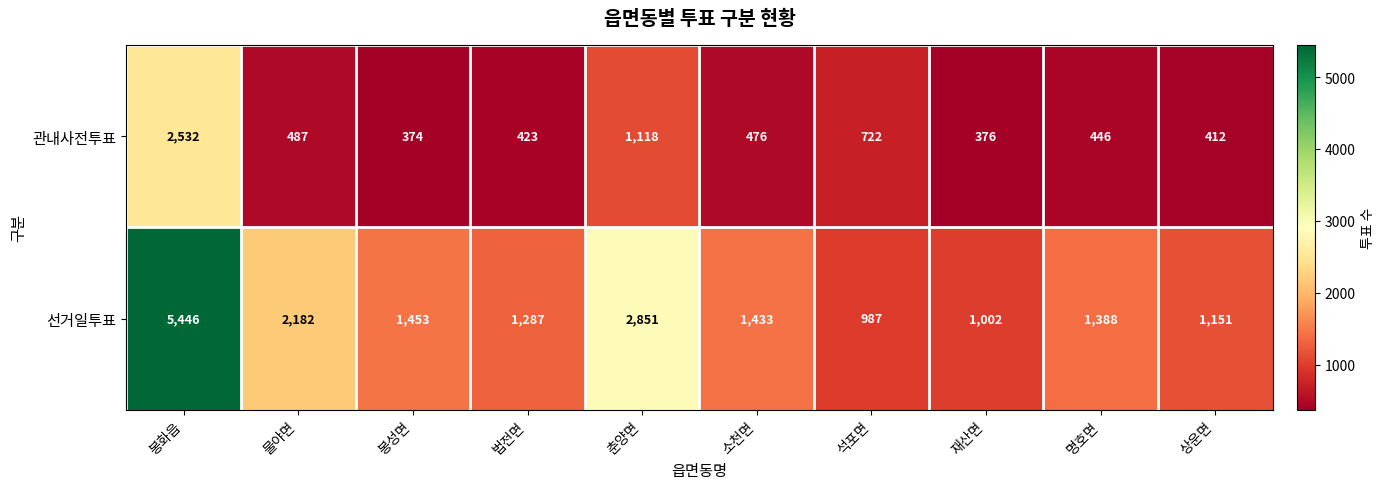

What is the difference between the highest and lowest values at 명호면?

942